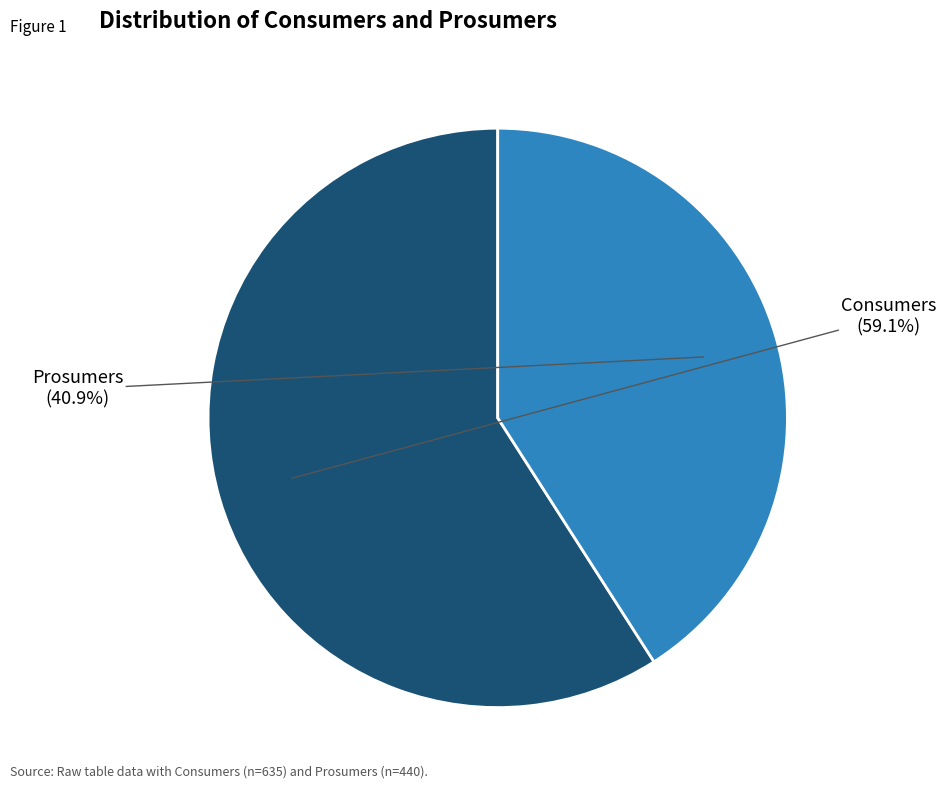

Count the number of slices in the pie.

2